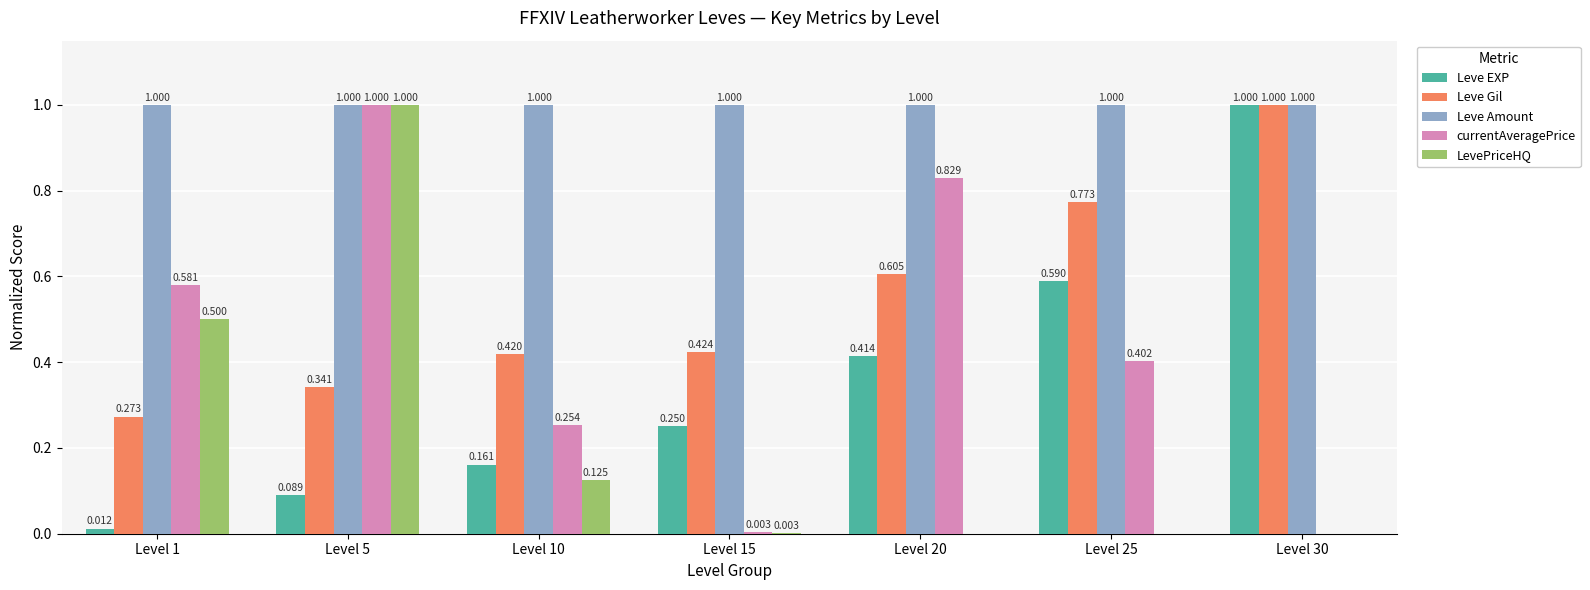

Is the value of Leve EXP at Level 5 greater than the value of Leve Amount at Level 1?

No